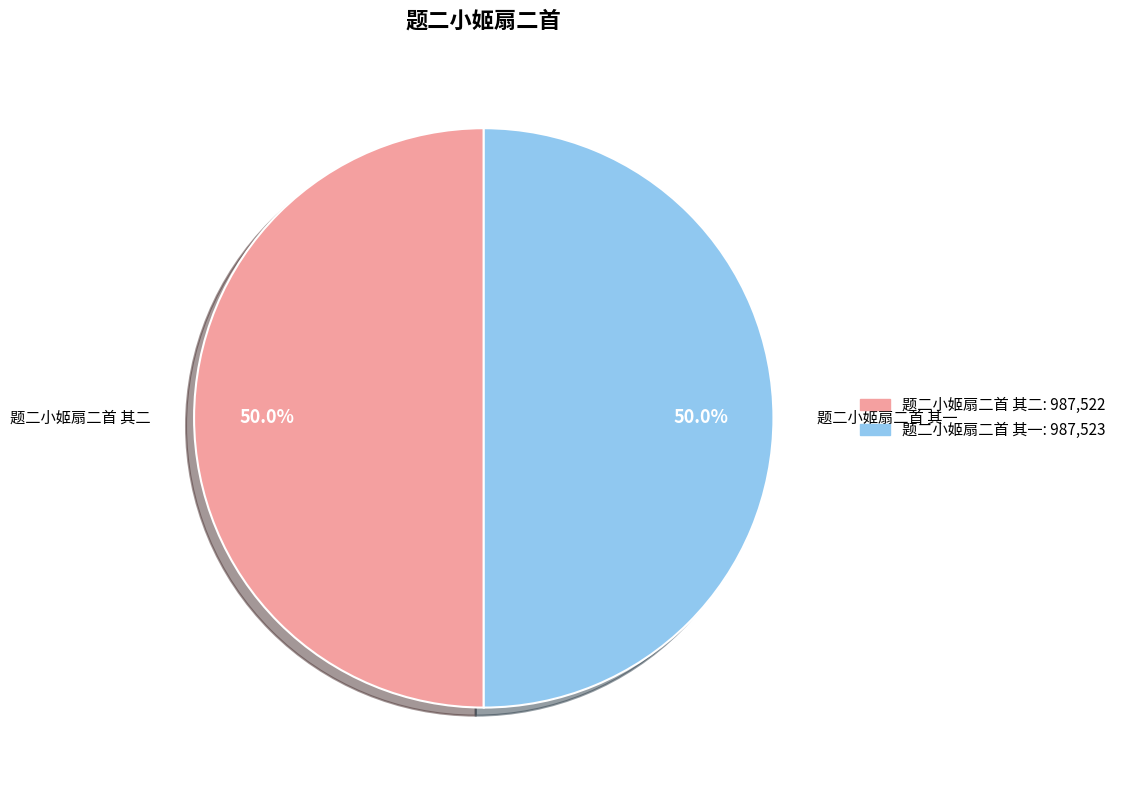

Combined, what portion of the pie is 题二小姬扇二首 其一 and 题二小姬扇二首 其二?

100.0%